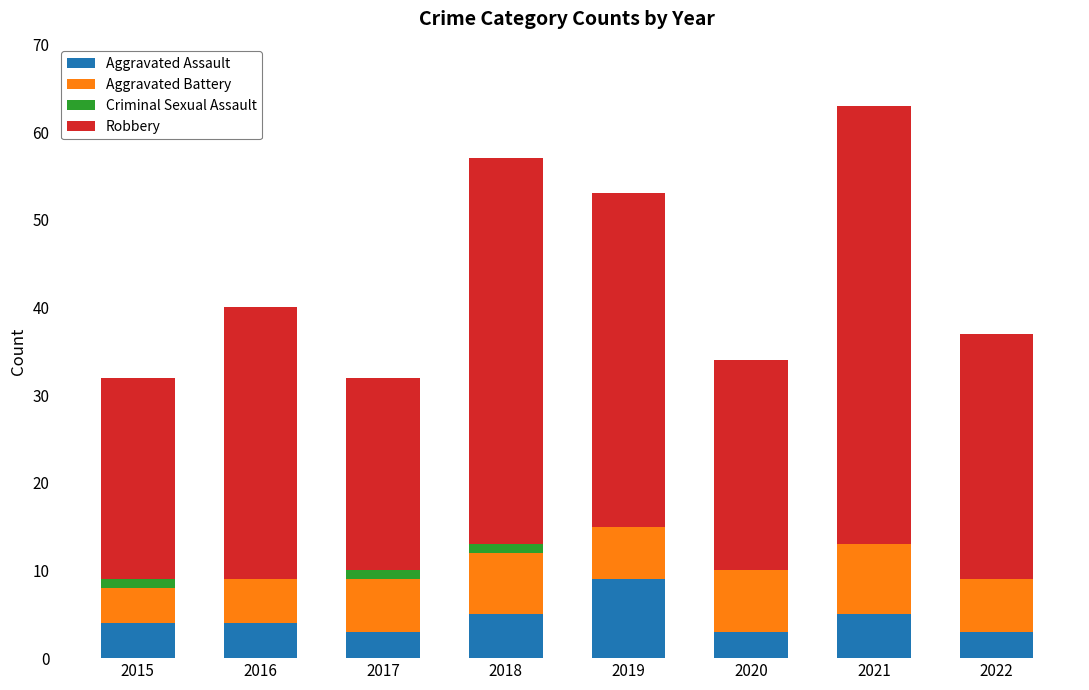

True or false: Aggravated Assault has a value of 3 at 2020.

True